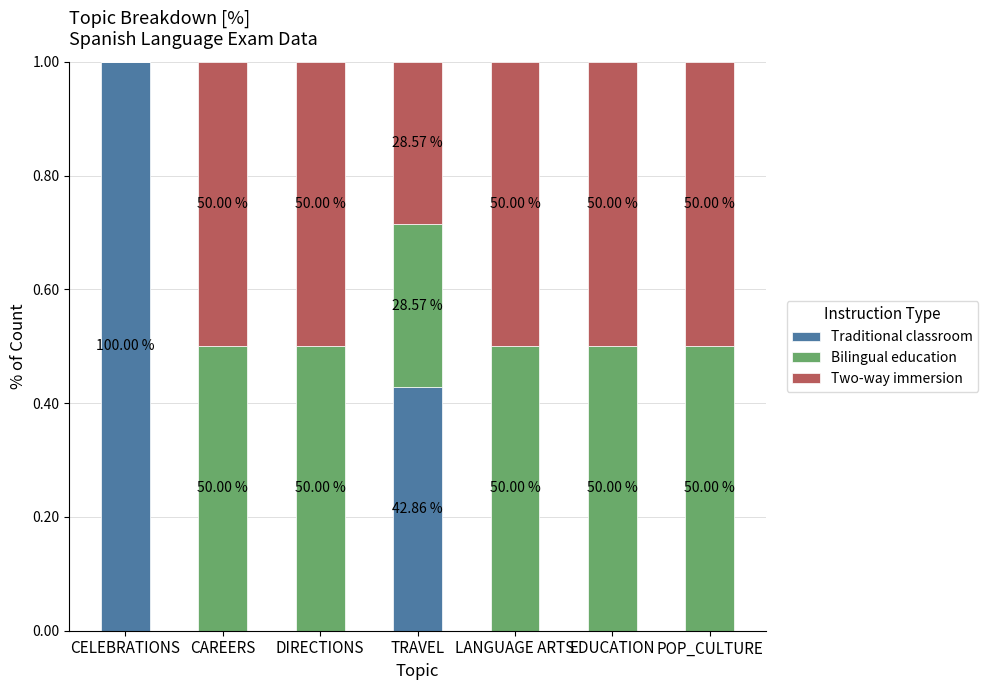

Are the bars grouped side by side (vs. stacked)?

No